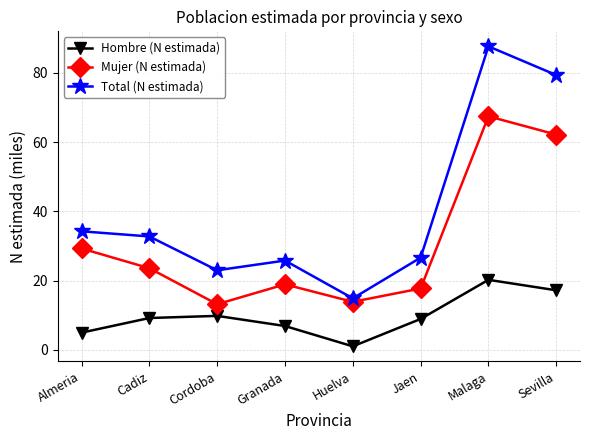

What is the label of the 6th point from the left?

Jaen